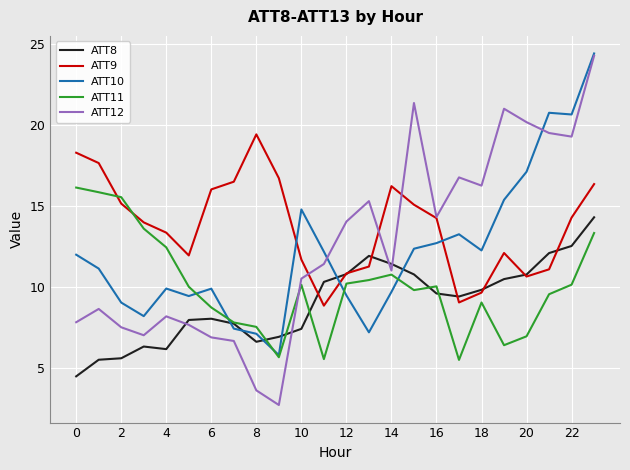

After their last crossing, which series has the higher values: ATT12 or ATT8?

ATT12